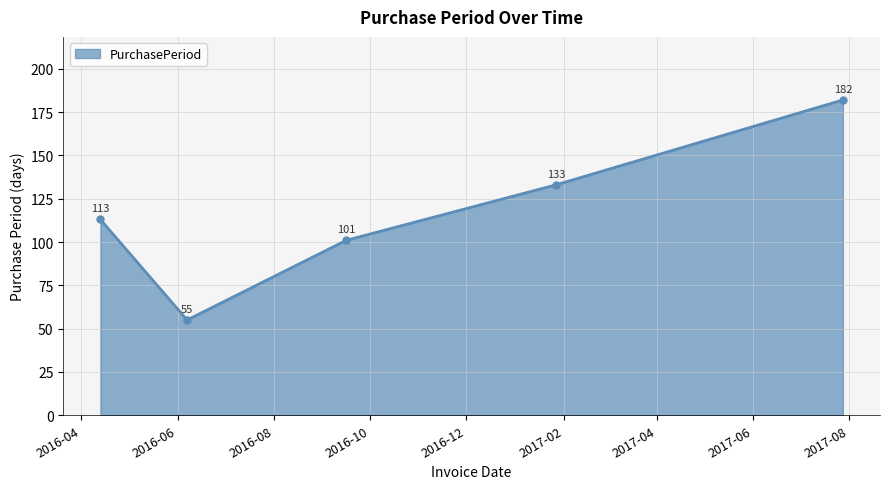

How many series are shown in this chart?

1